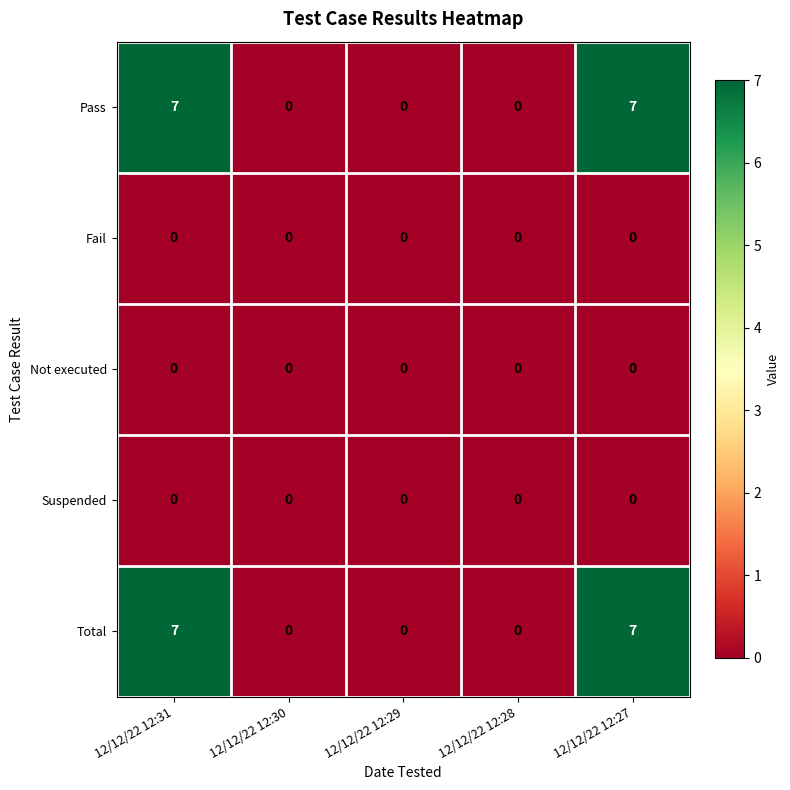

What is the maximum value shown in the chart?

7